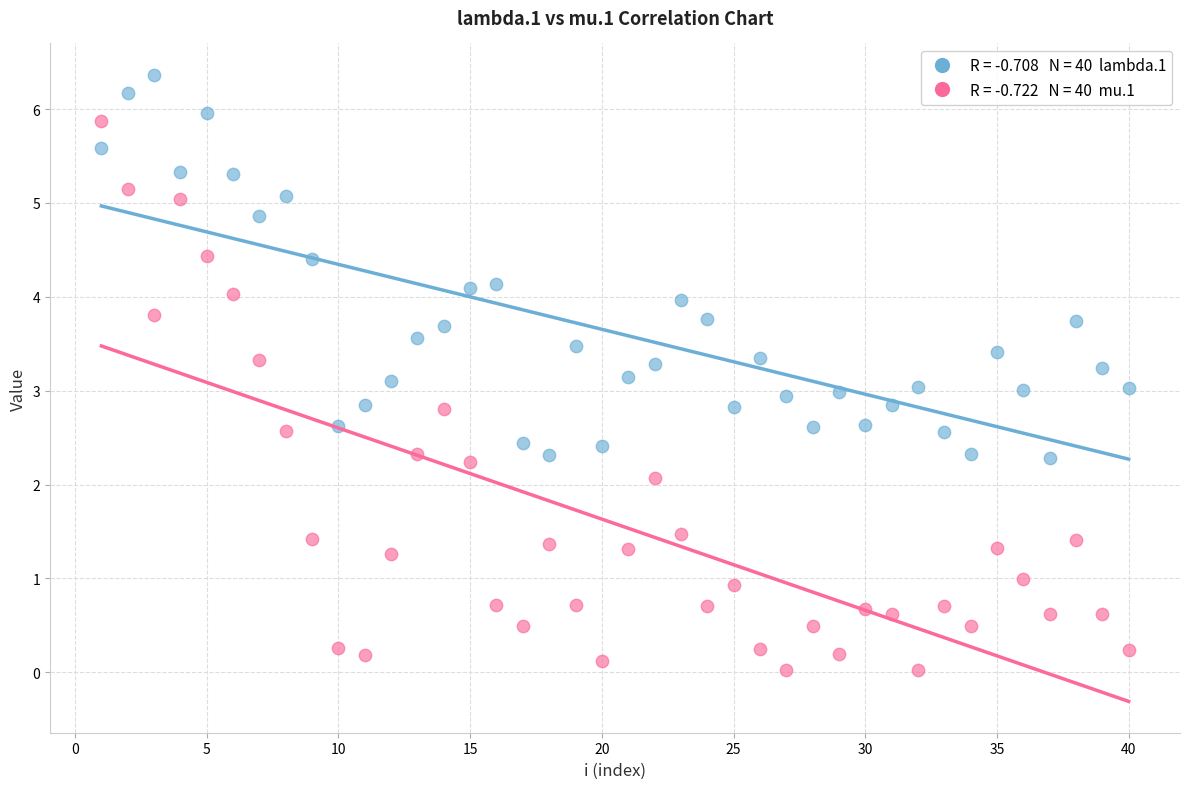

Across all data points, what is the range of X values (max minus min)?

39.0